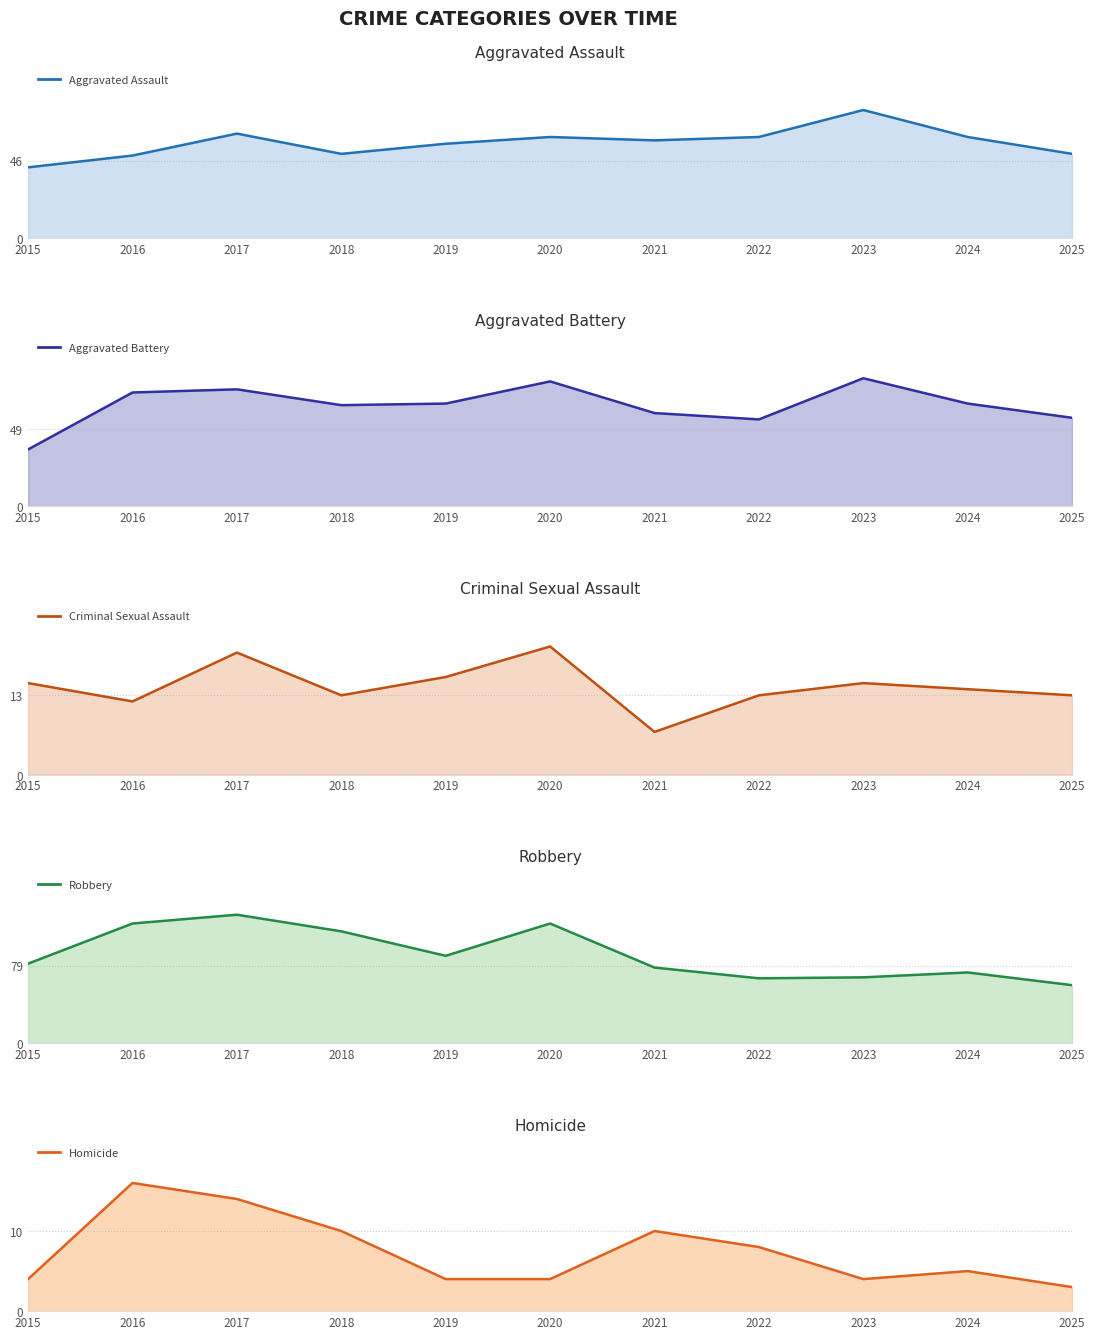

Does the chart have visible grid lines?

Yes